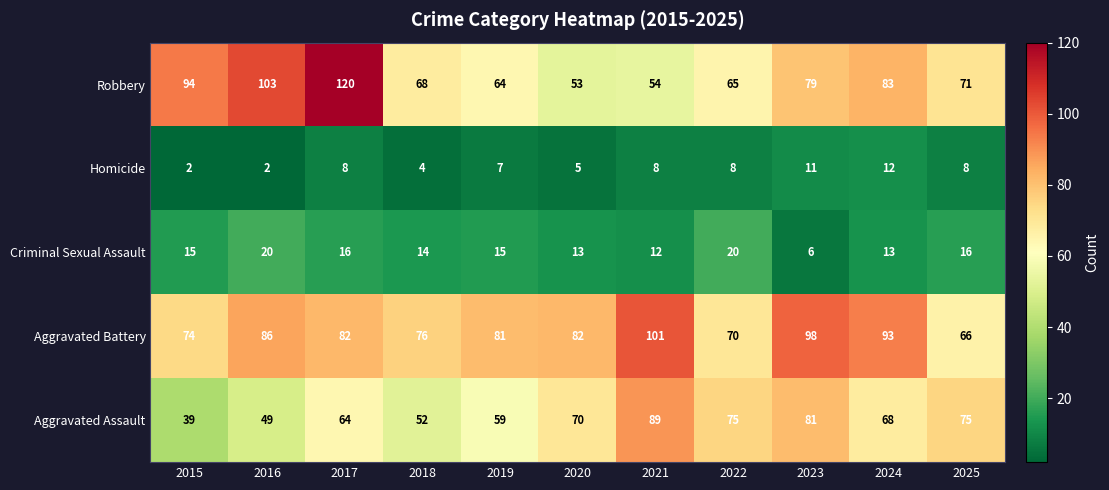

What is the difference between the Aggravated Battery values at 2020 and 2016?

4